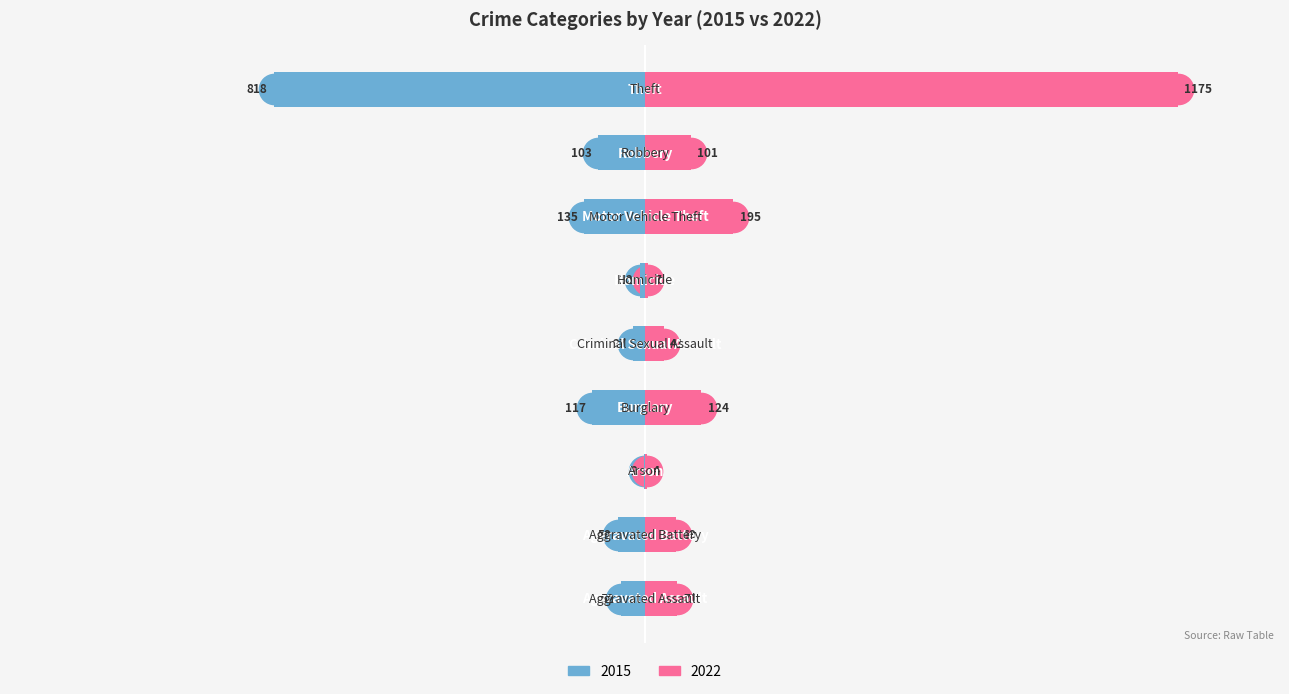

What value does the 2015 series have at Robbery, to the nearest 50?

-100